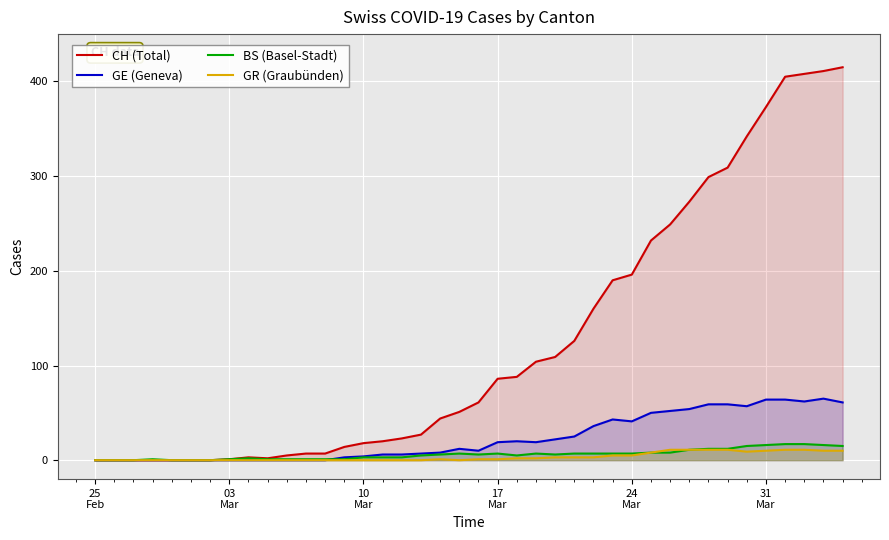

Which series has the largest total across all categories?

CH (Total)